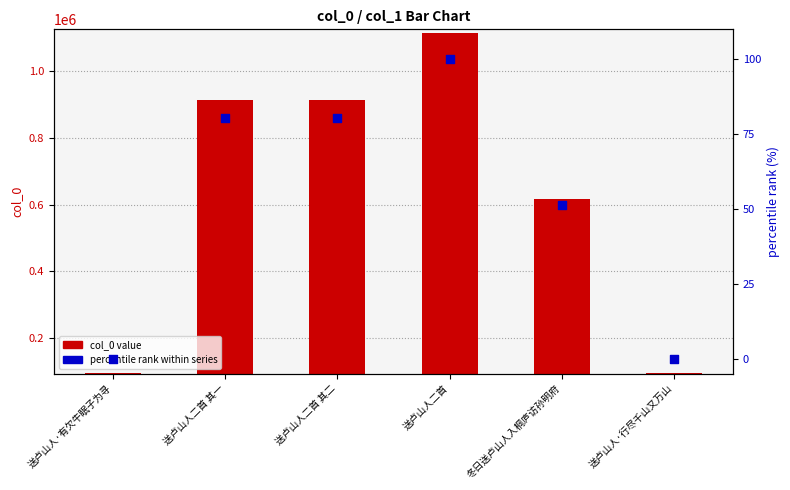

Which series contains the lowest Y value?

percentile rank within series